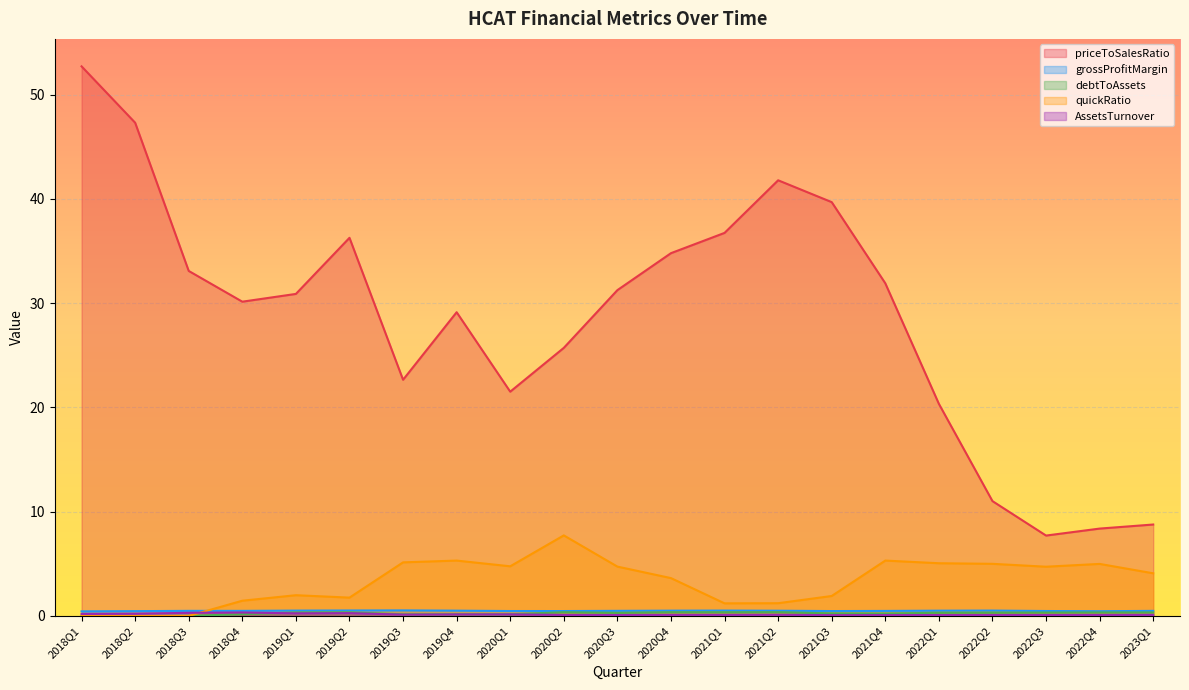

At which category does the chart reach its peak across all series?

2018Q1